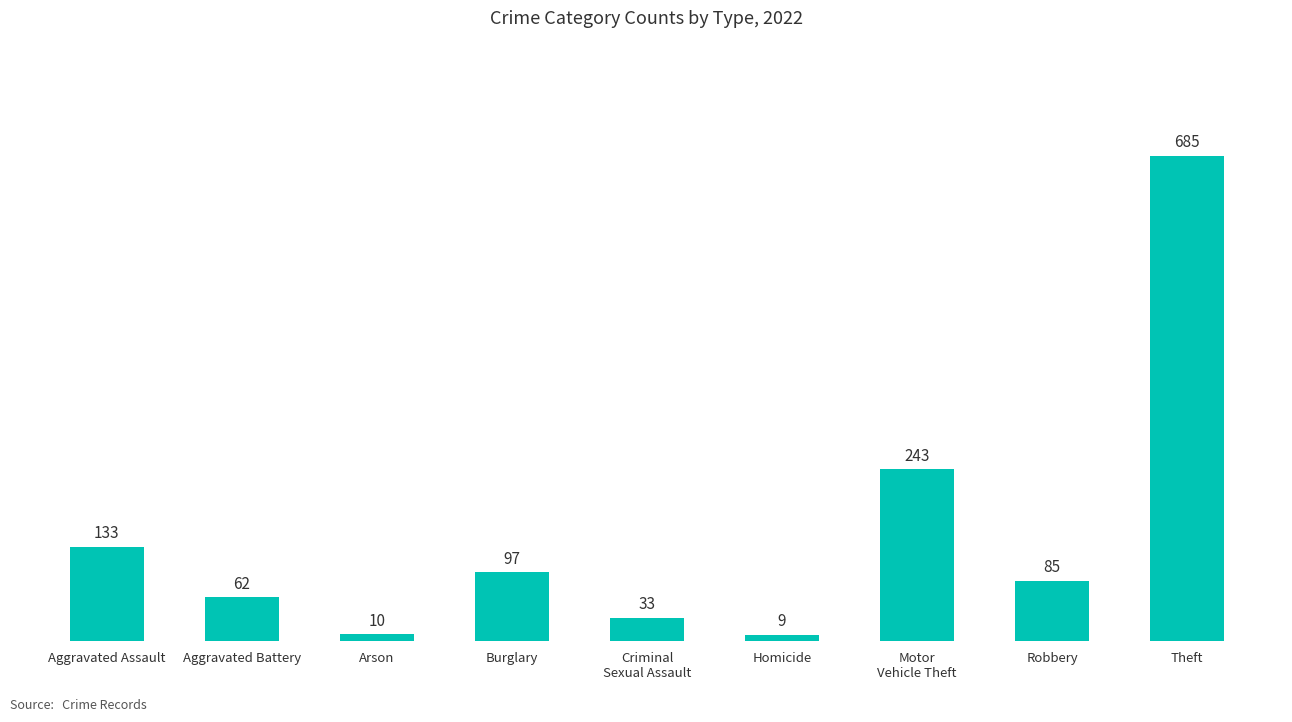

Where is the data nearest to the value 347?

Motor
Vehicle Theft